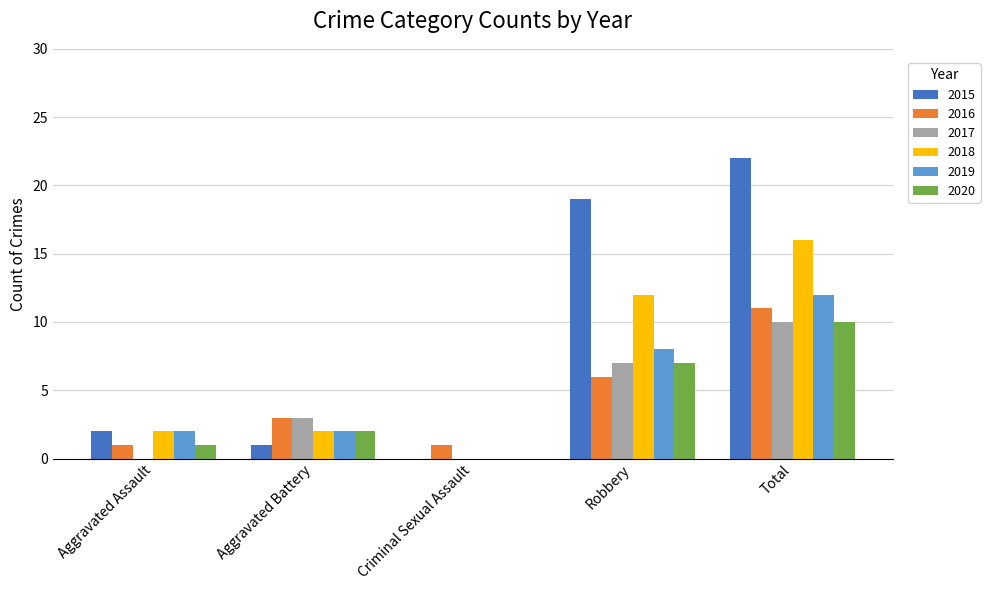

What is the spread (max minus min) of values at Aggravated Assault?

2